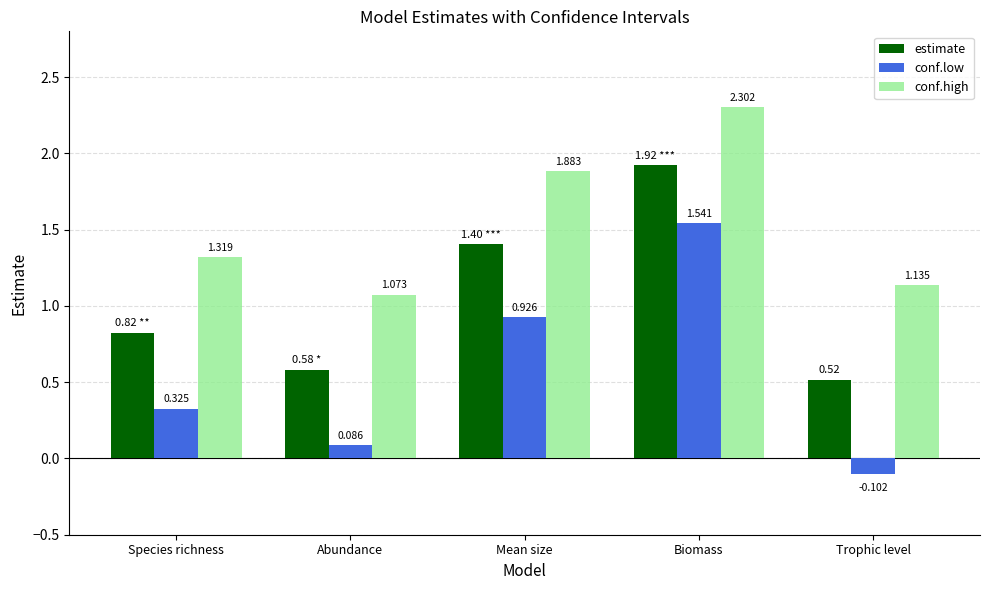

List the labels in order of estimate value, largest first.

Biomass, Mean size, Species richness, Abundance, Trophic level